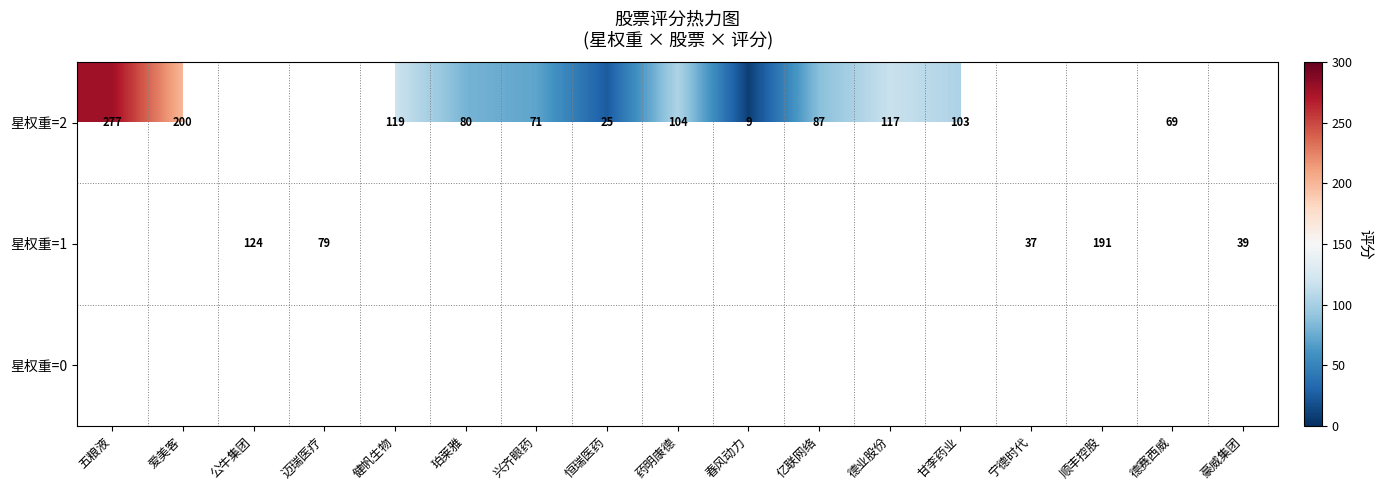

The value of 星权重=2 at 珀莱雅 is 80. True or false?

True